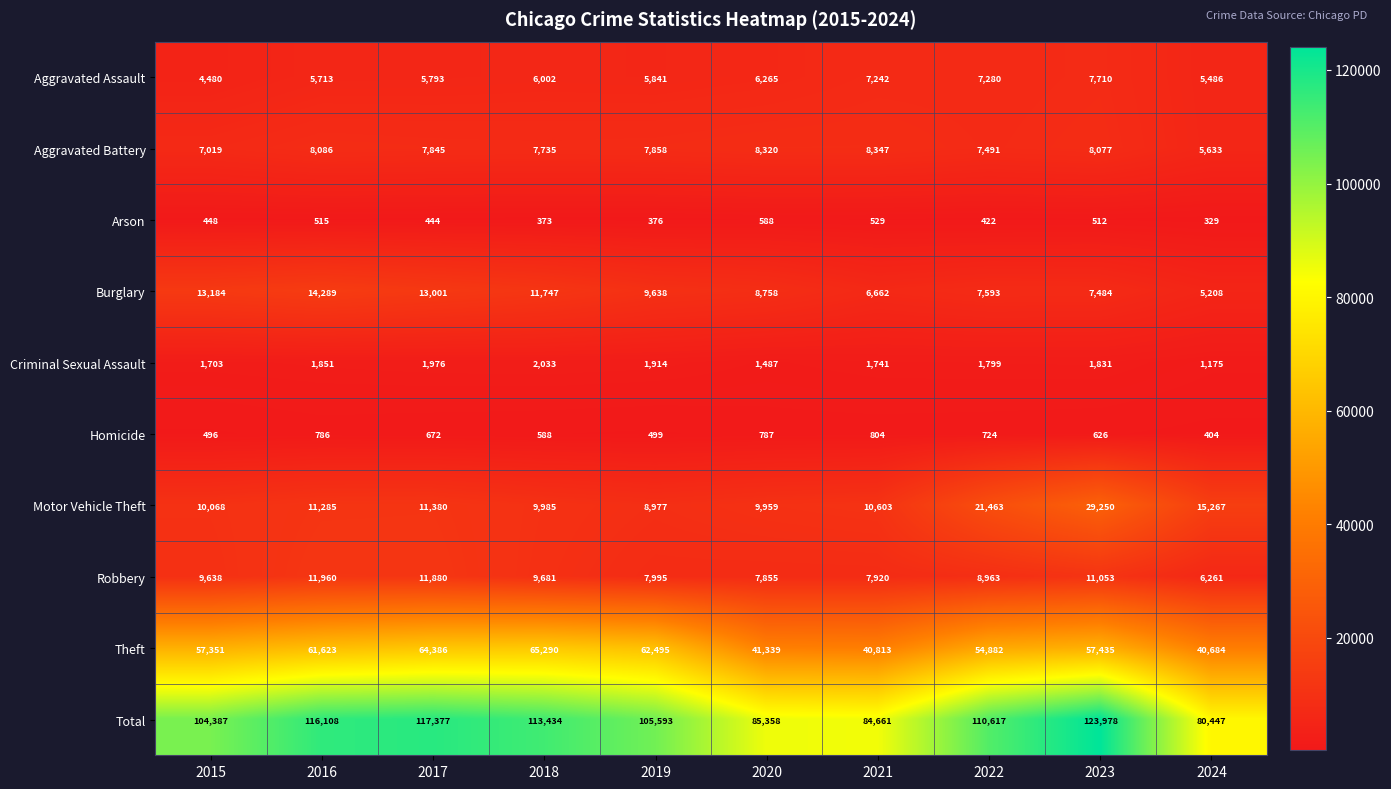

The value of Aggravated Battery at 2024 is 9250. True or false?

False